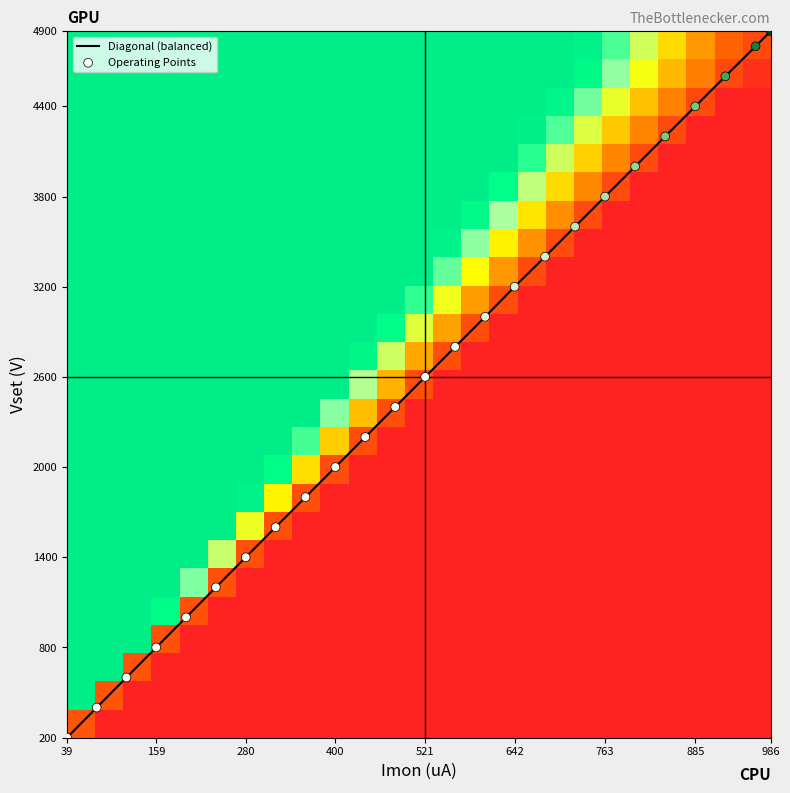

At how many categories does at least one series exceed 3744?

7